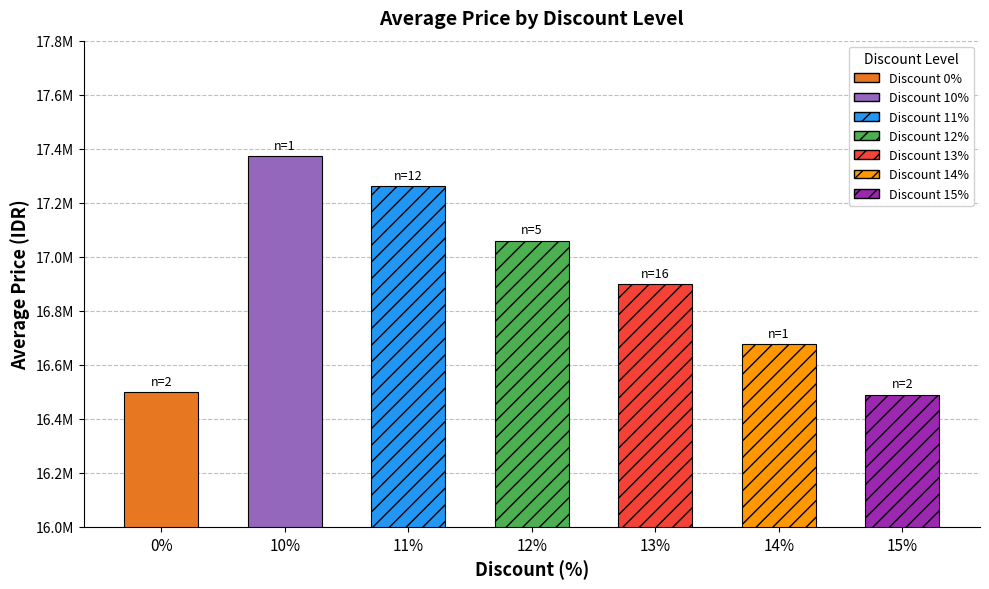

What is the label of the 6th bar from the right?

10%